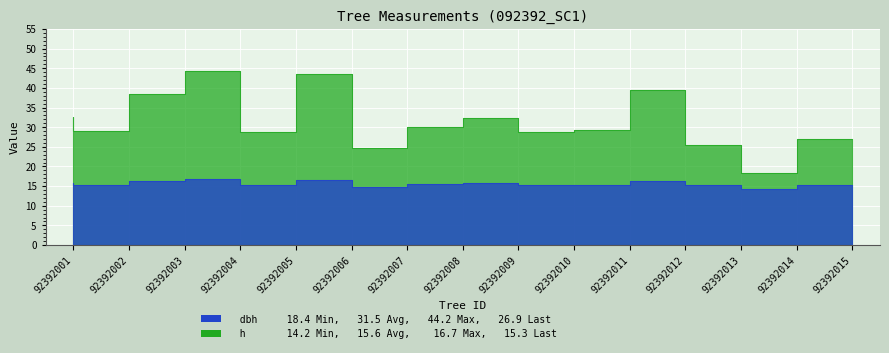

The value of dbh at 92392004 is 16.1. True or false?

False